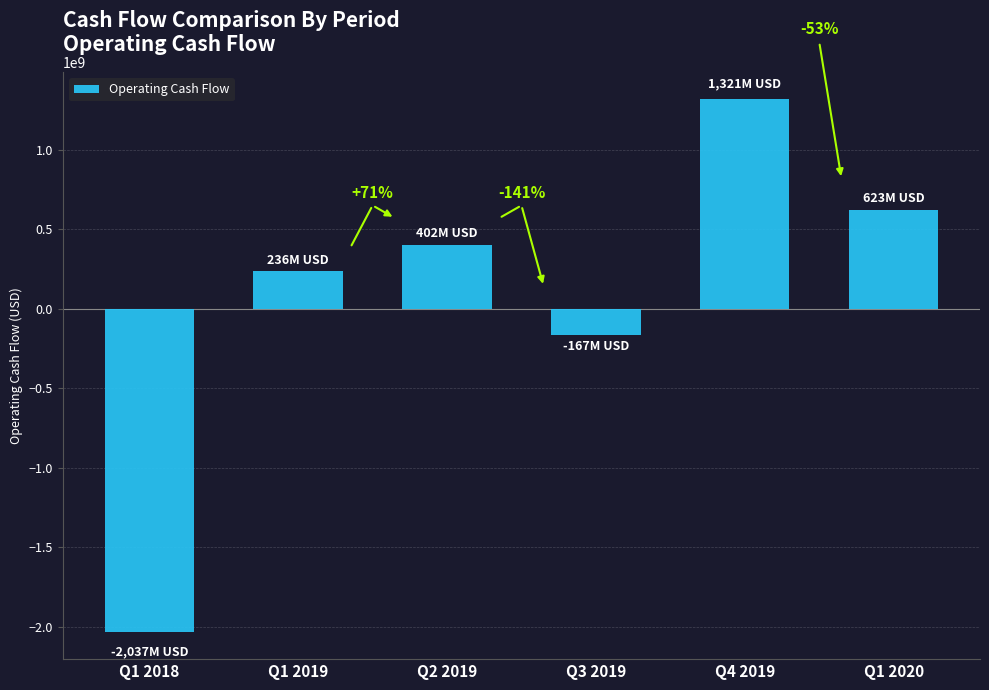

What is the average value?

63013500